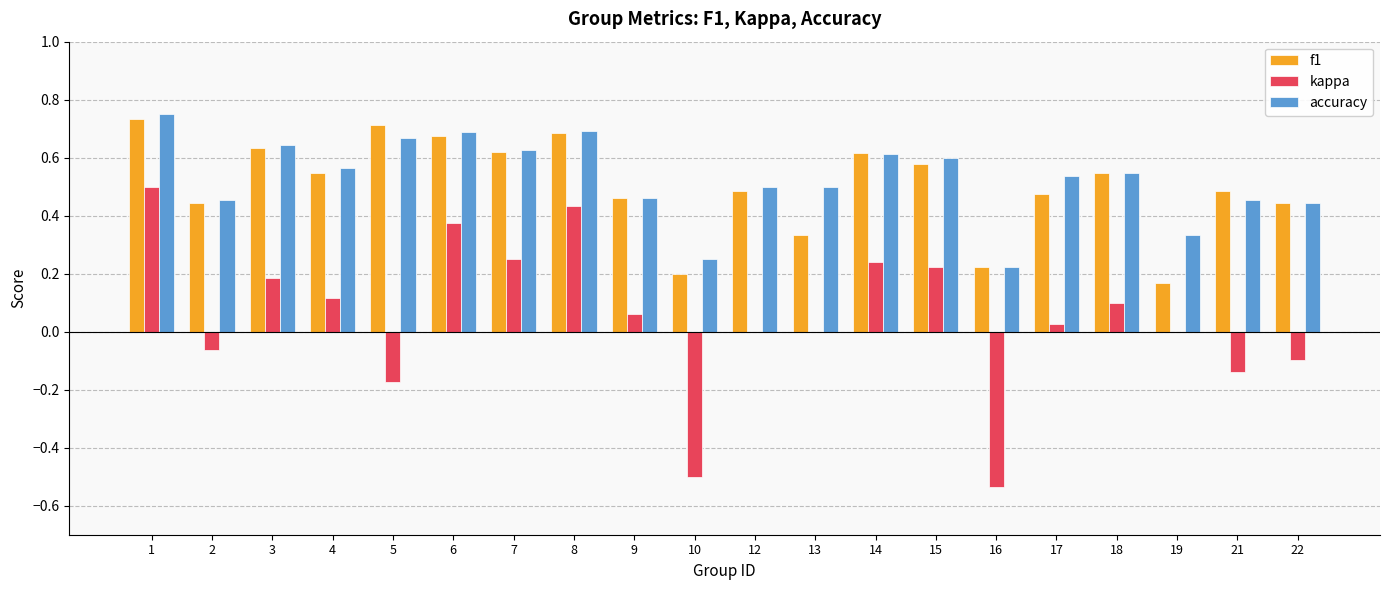

Is the value of kappa at 6 greater than the value of f1 at 13?

Yes